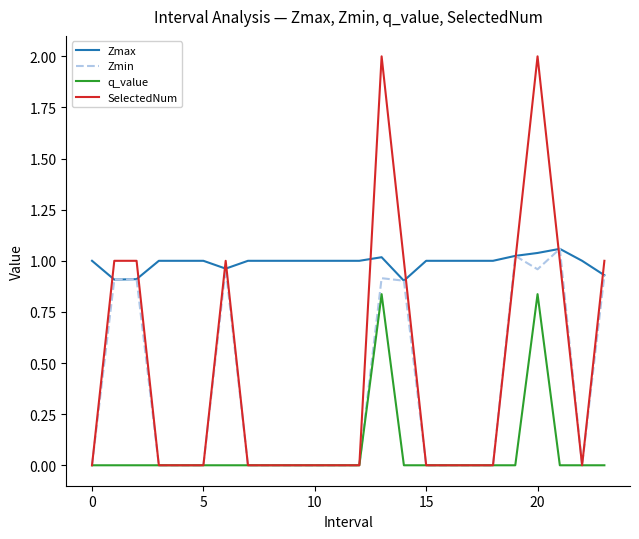

Which series has the largest range (max minus min)?

SelectedNum